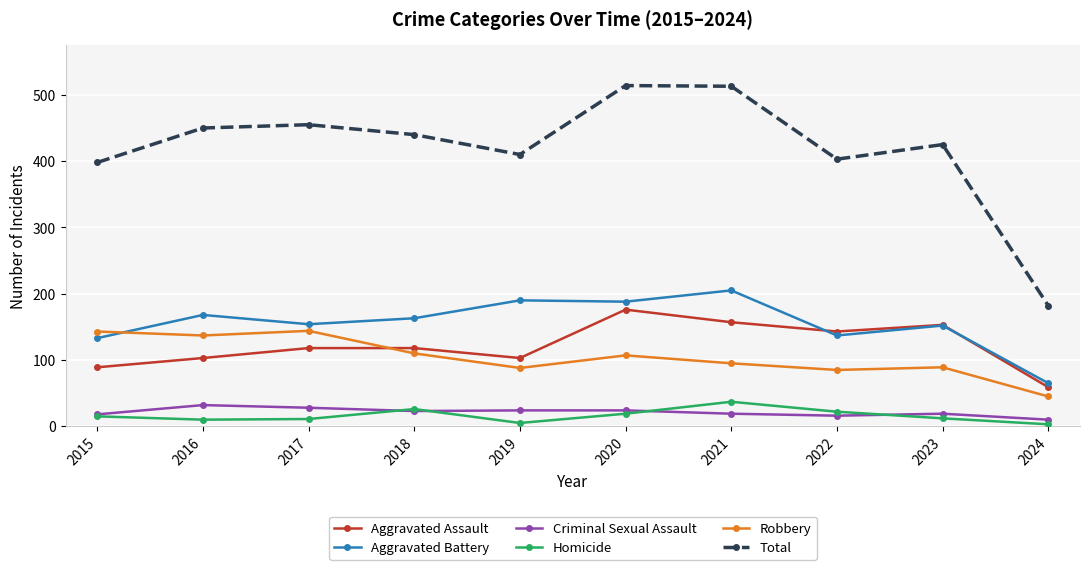

Is the value of Aggravated Battery at 2022 greater than the value of Aggravated Assault at 2021?

No